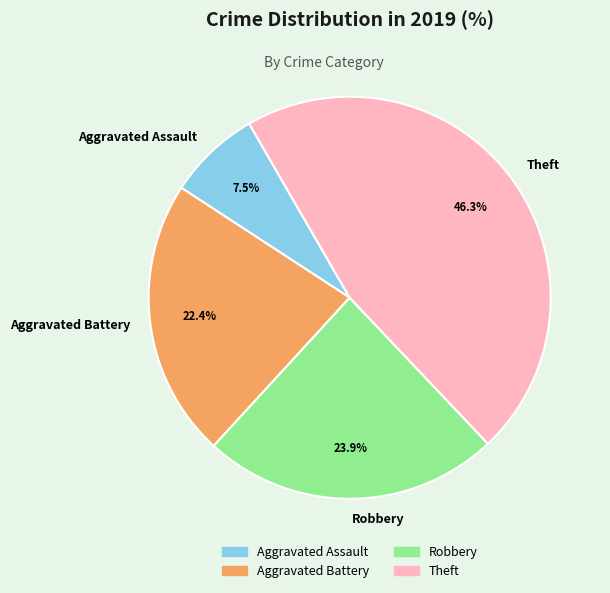

What is the ratio of the value at Theft to the value at Robbery?

1.9